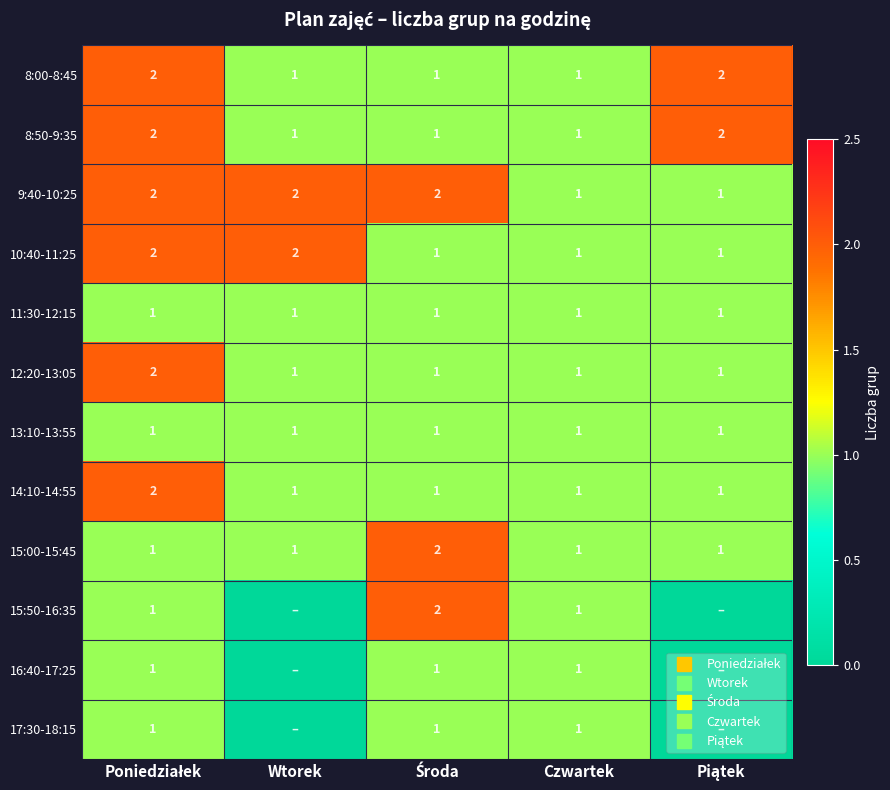

The value of 12:20-13:05 at Piątek is 2. True or false?

False